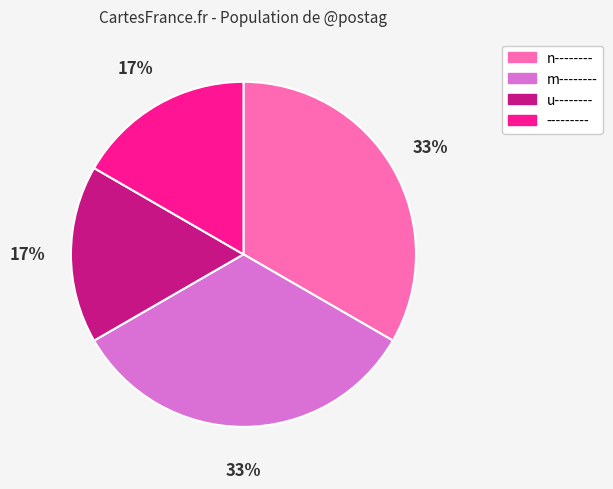

Does any single category account for the majority?

No